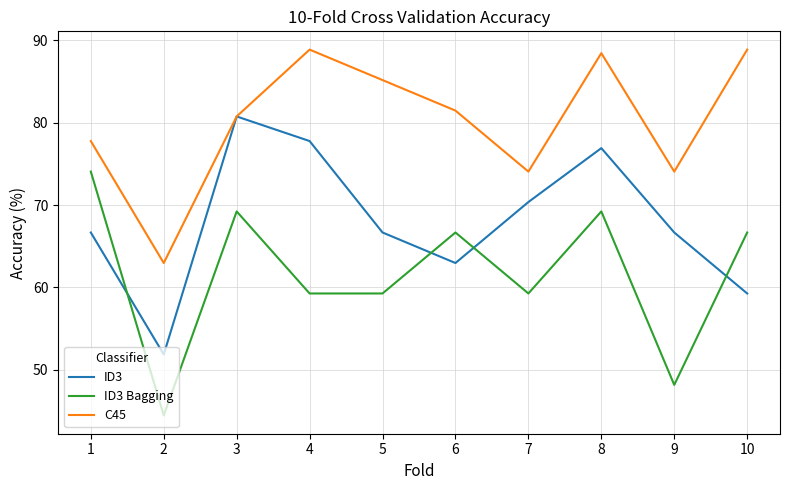

Rank the series by their maximum value, from lowest to highest.

ID3 Bagging, ID3, C45